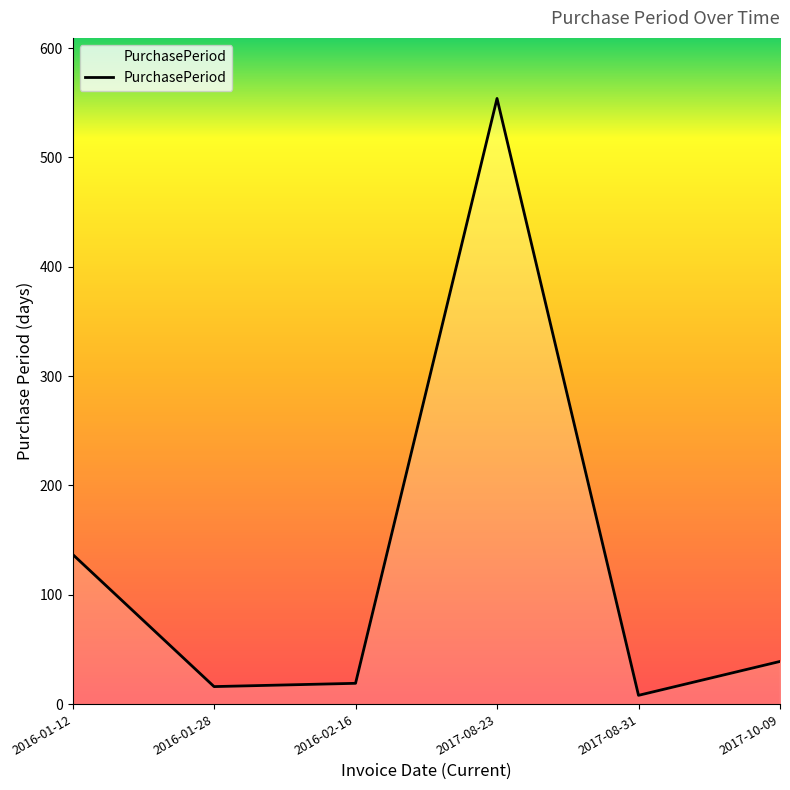

The value at 2017-08-23 is 554. True or false?

True